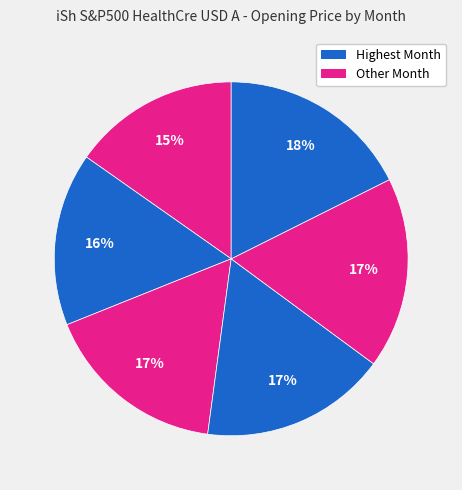

How many segments does this pie chart have?

6